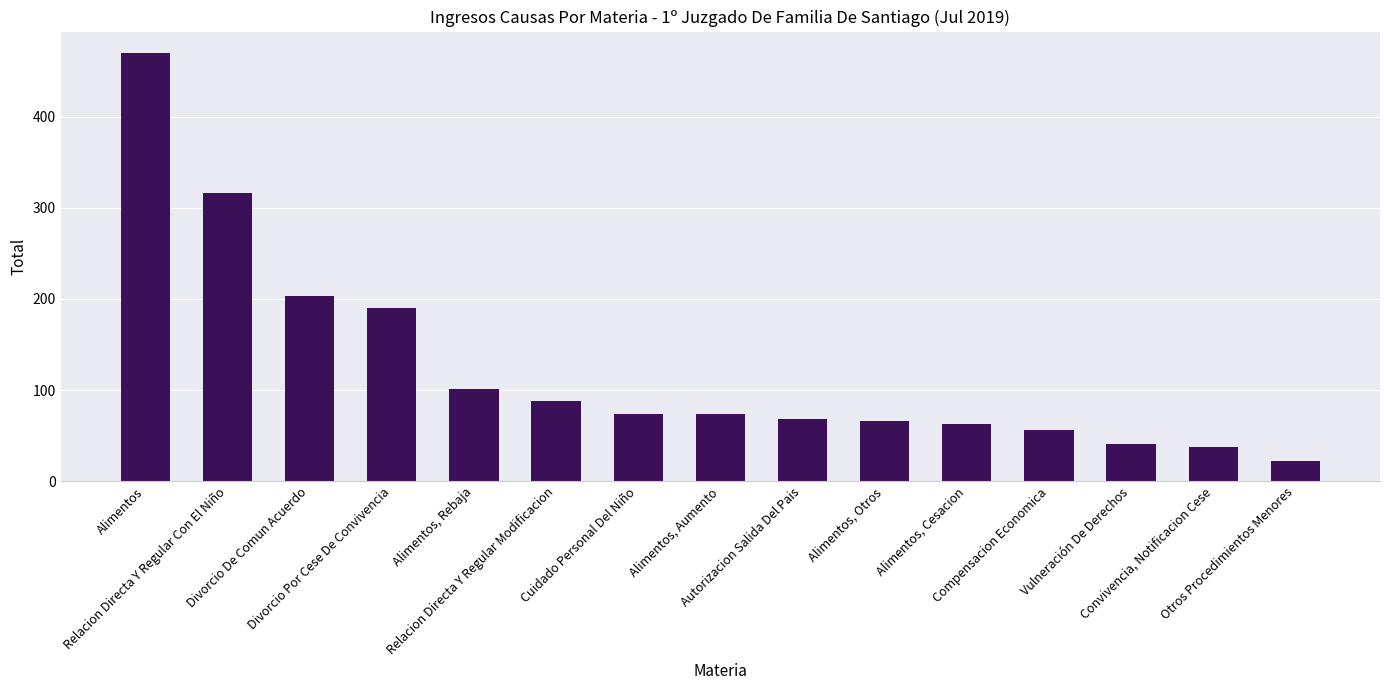

How many values are below 74?

7